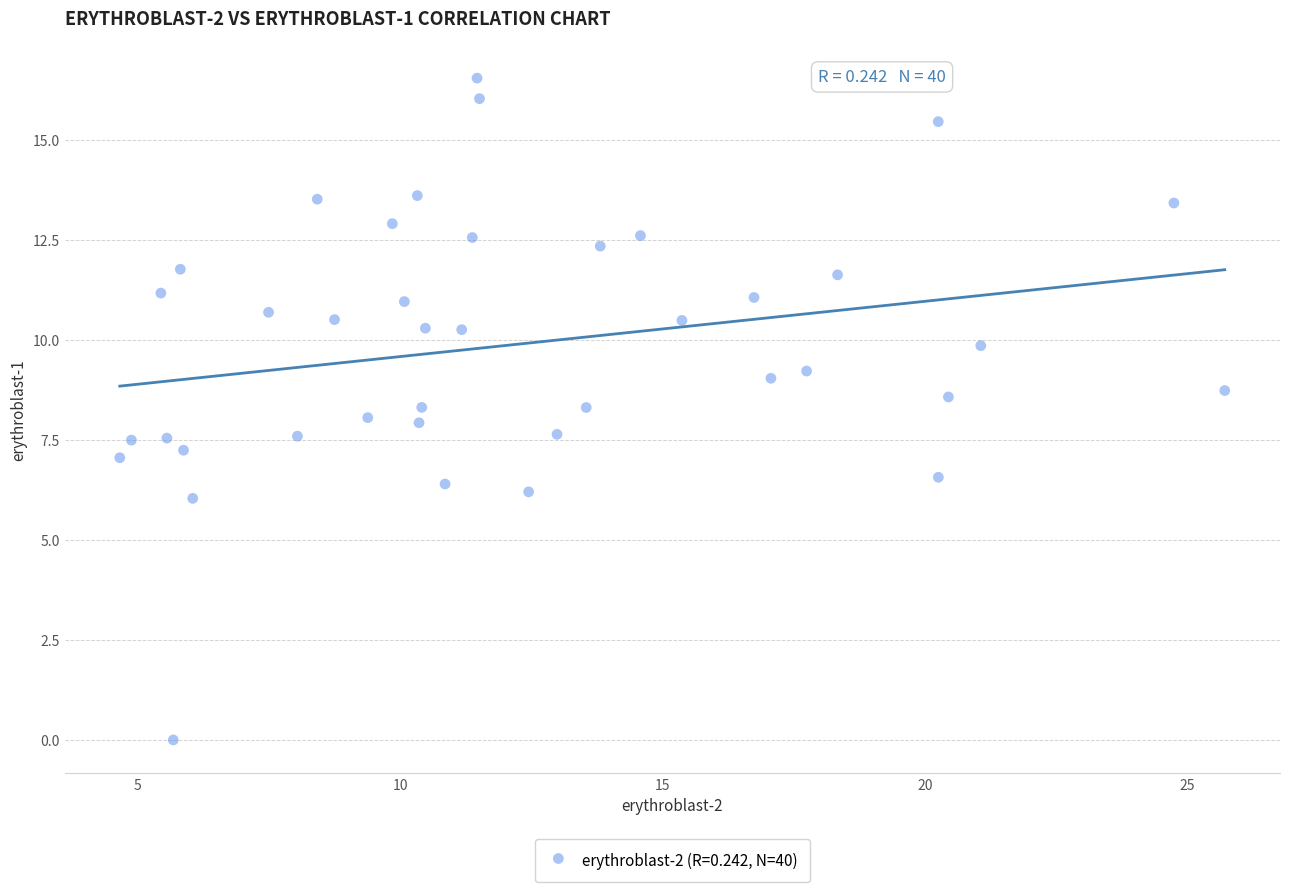

What is the range of X values (max minus min)?

21.1